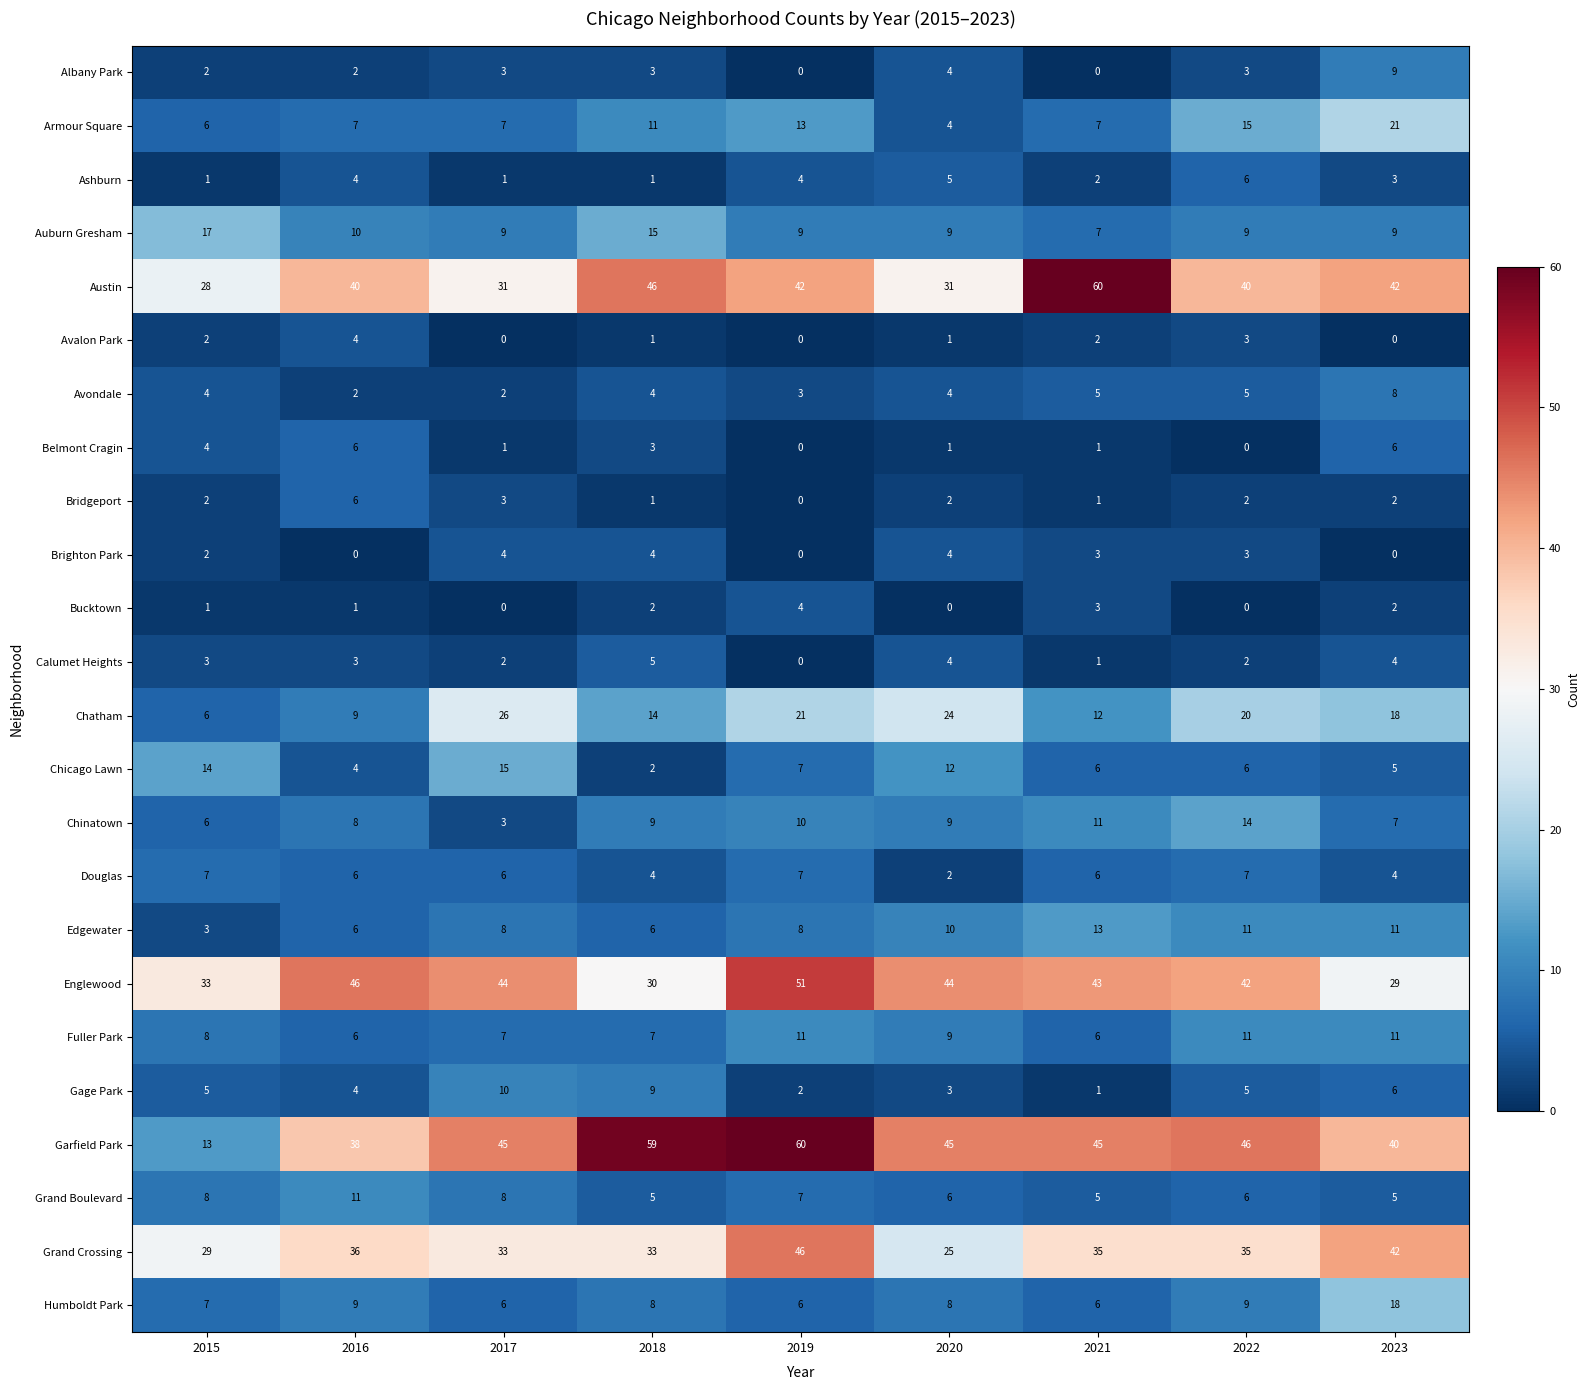

What is the difference between the Chatham values at 2015 and 2022?

14